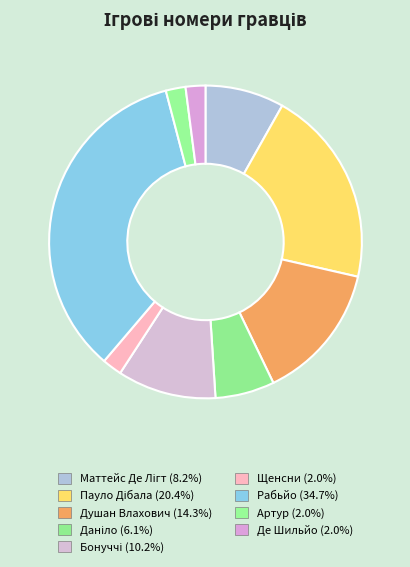

Which has a higher value, Артур or Рабьйо?

Рабьйо